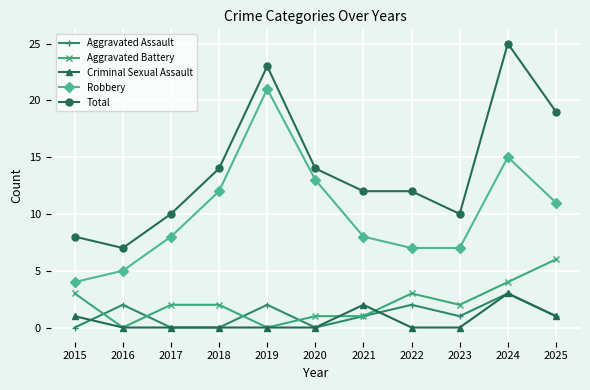

Count the Total values in the range 10 to 19.

7